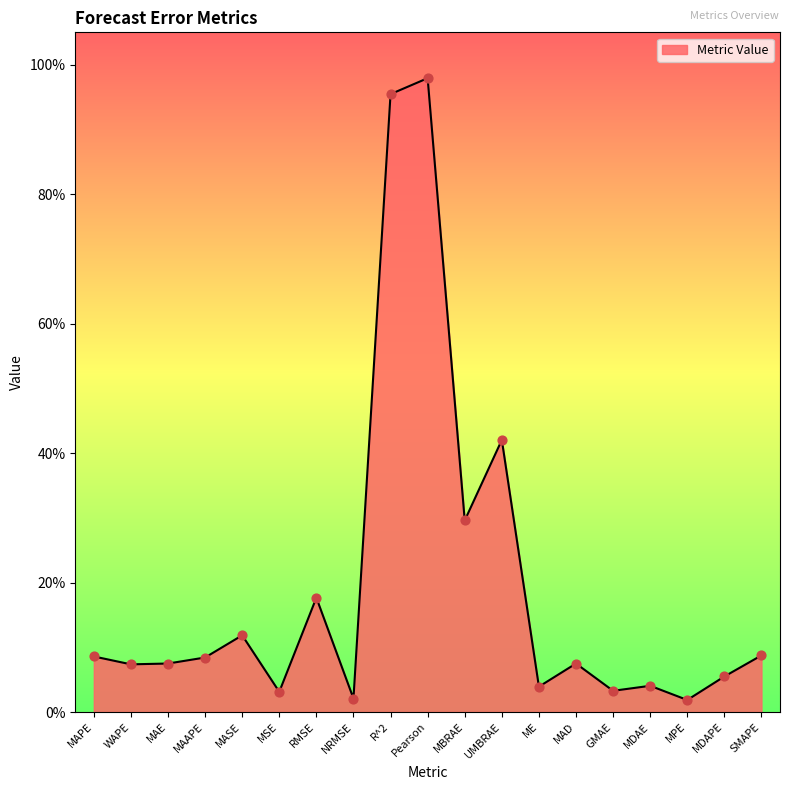

Between MPE and R^2, which is larger?

R^2